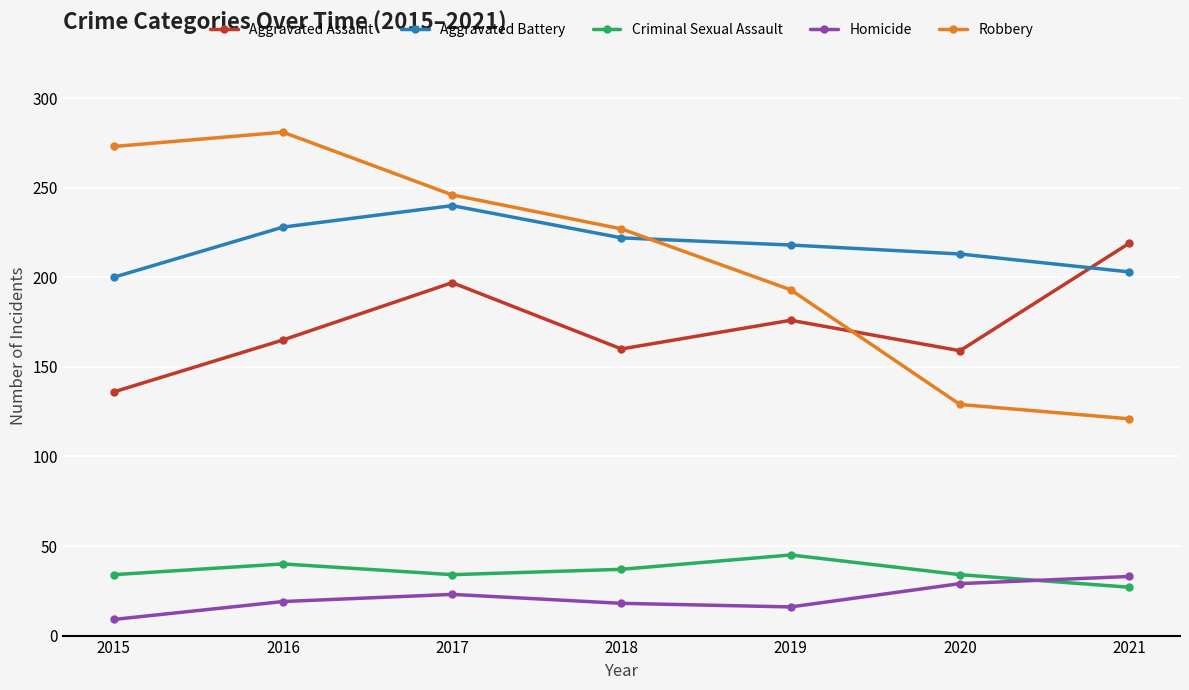

What is the total value across all series at 2020?

564